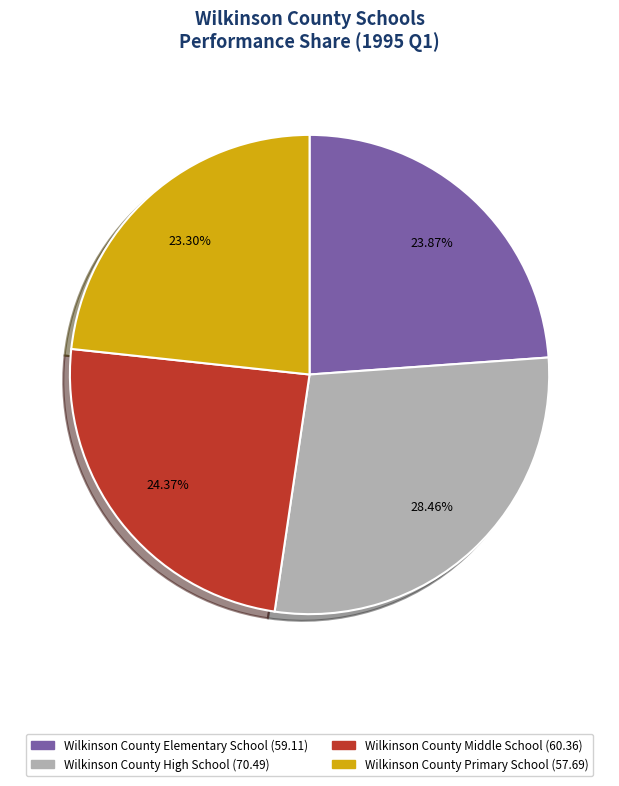

Approximately how many times larger is the value at Wilkinson County High School compared to Wilkinson County Elementary School?

1.2